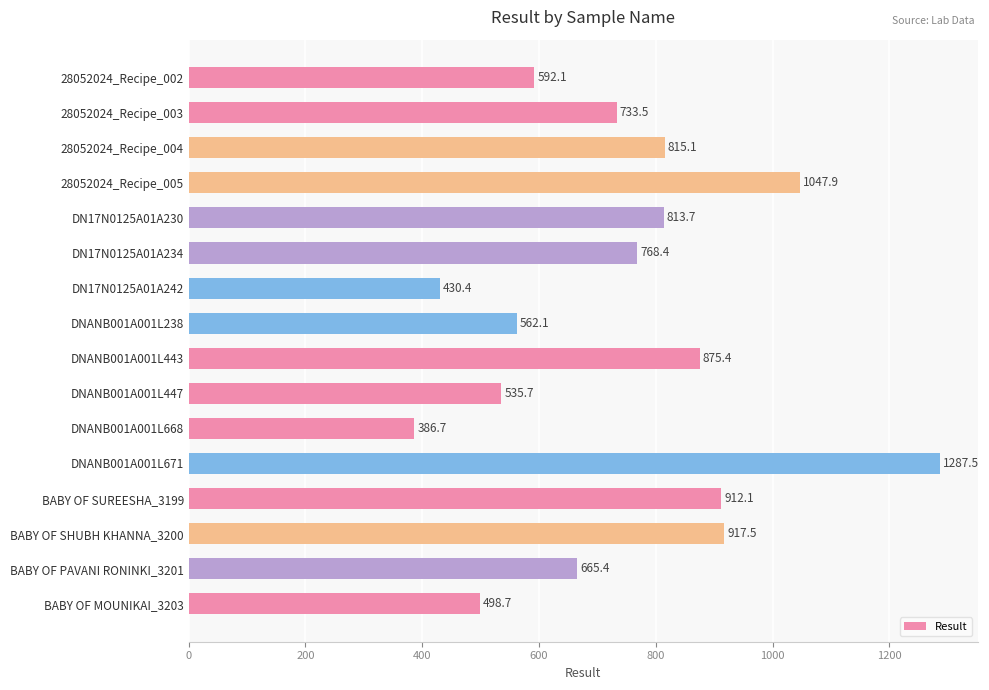

List the labels in order of value, smallest first.

DNANB001A001L668, DN17N0125A01A242, BABY OF MOUNIKAI_3203, DNANB001A001L447, DNANB001A001L238, 28052024_Recipe_002, BABY OF PAVANI RONINKI_3201, 28052024_Recipe_003, DN17N0125A01A234, DN17N0125A01A230, 28052024_Recipe_004, DNANB001A001L443, BABY OF SUREESHA_3199, BABY OF SHUBH KHANNA_3200, 28052024_Recipe_005, DNANB001A001L671